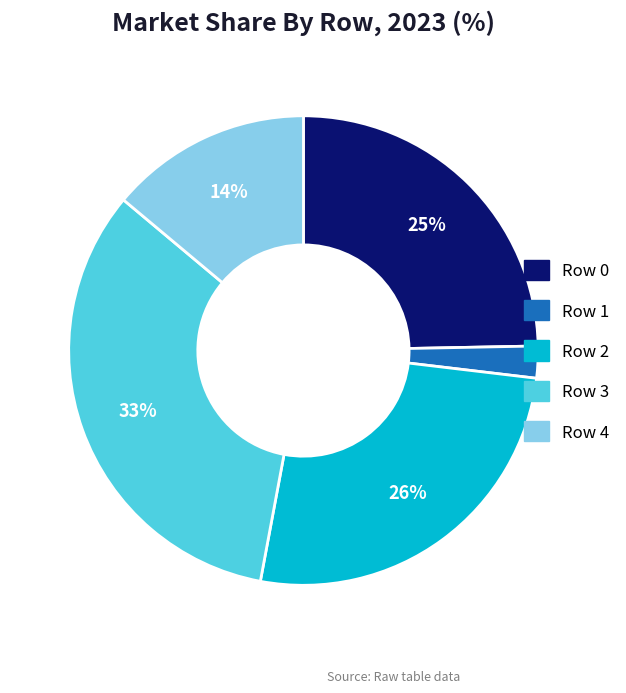

Approximately how many times larger is the value at Row 3 compared to Row 0?

1.3